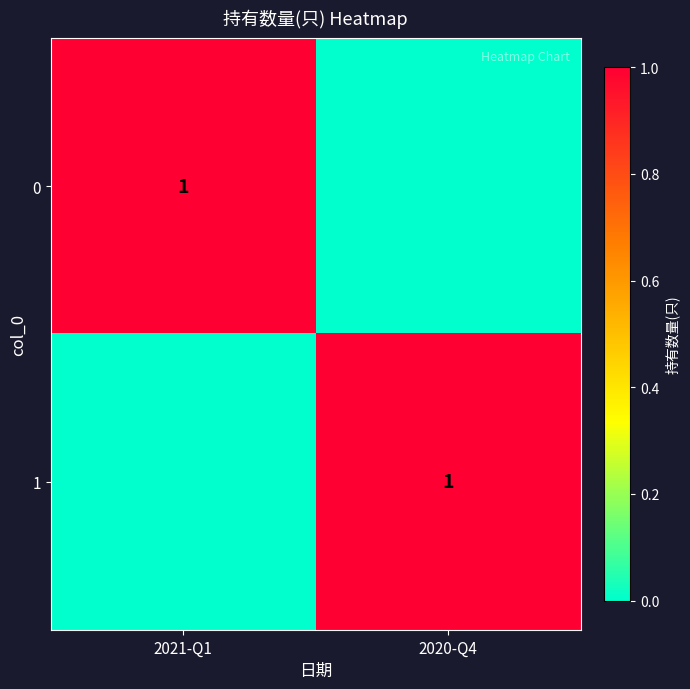

True or false: 1 has a value of 1 at 2020-Q4.

True